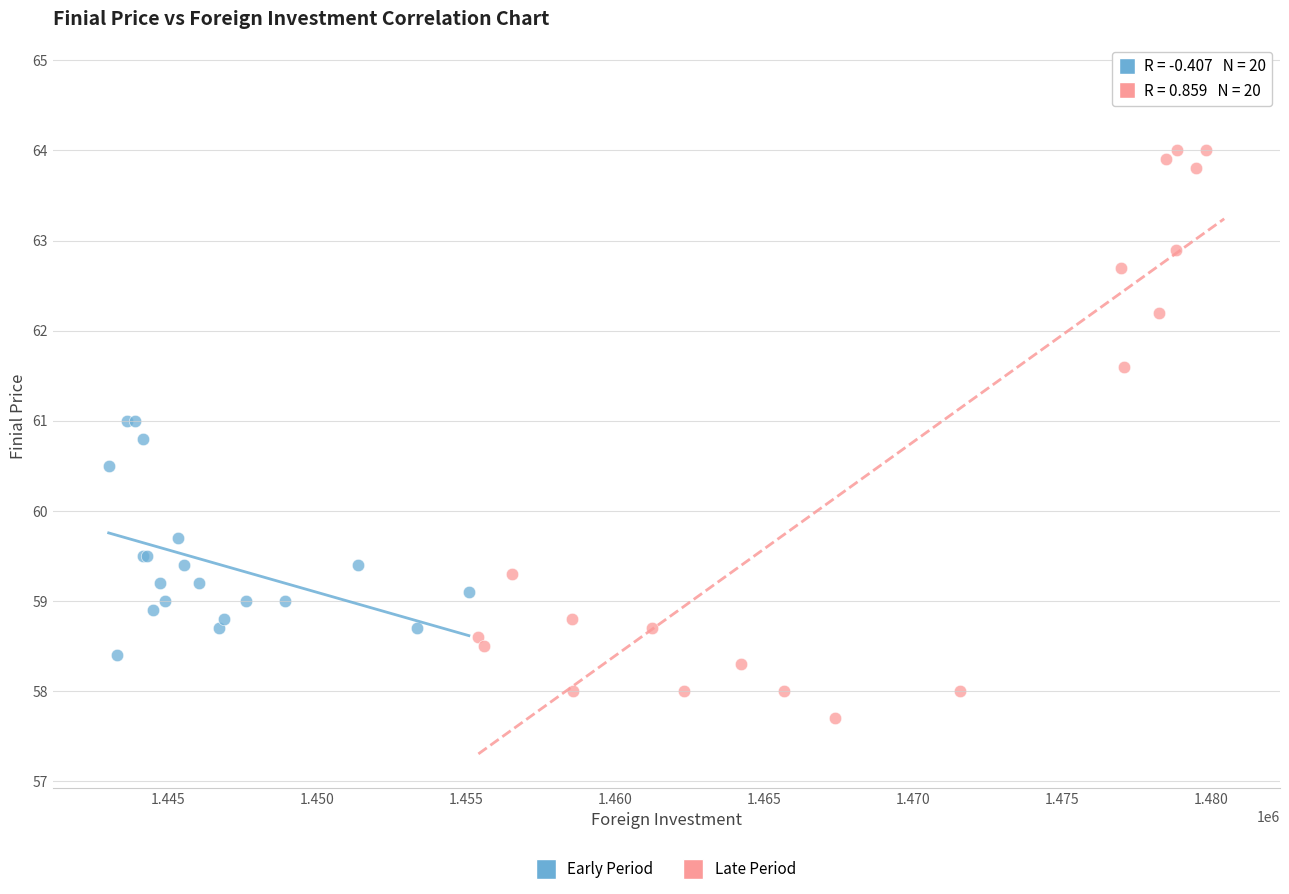

Which series has the widest spread of Y values?

Late Period